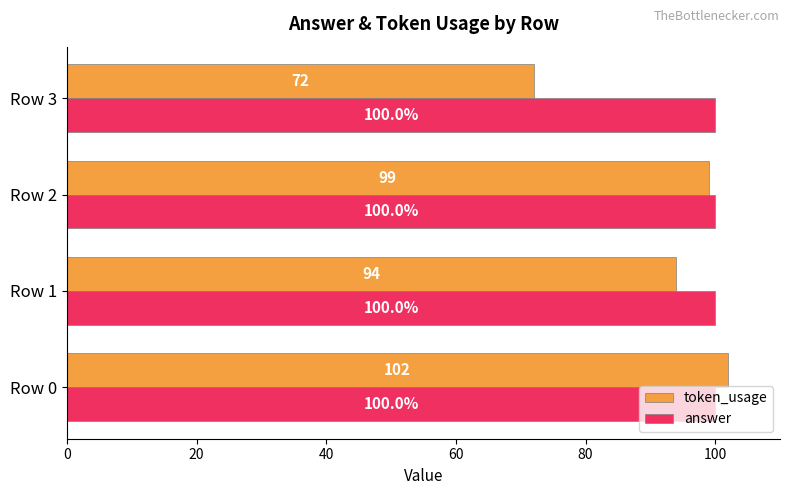

Which series has the largest range (max minus min)?

token_usage